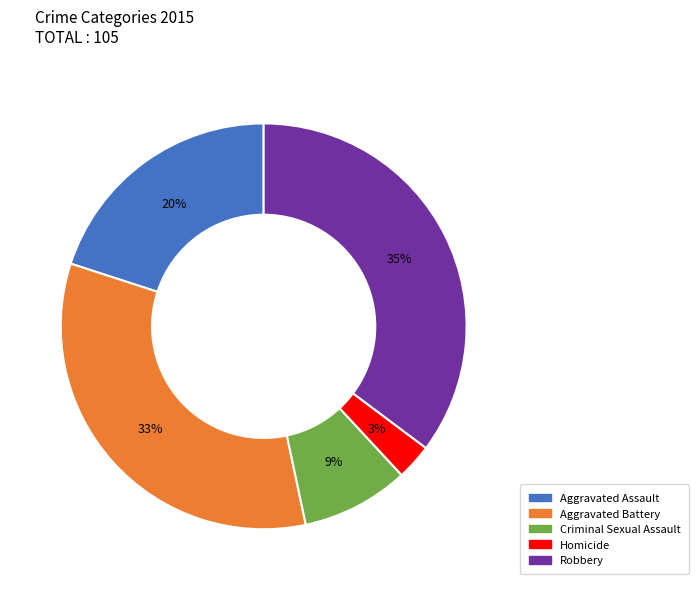

Is it true that Aggravated Assault is 20% of the pie?

True